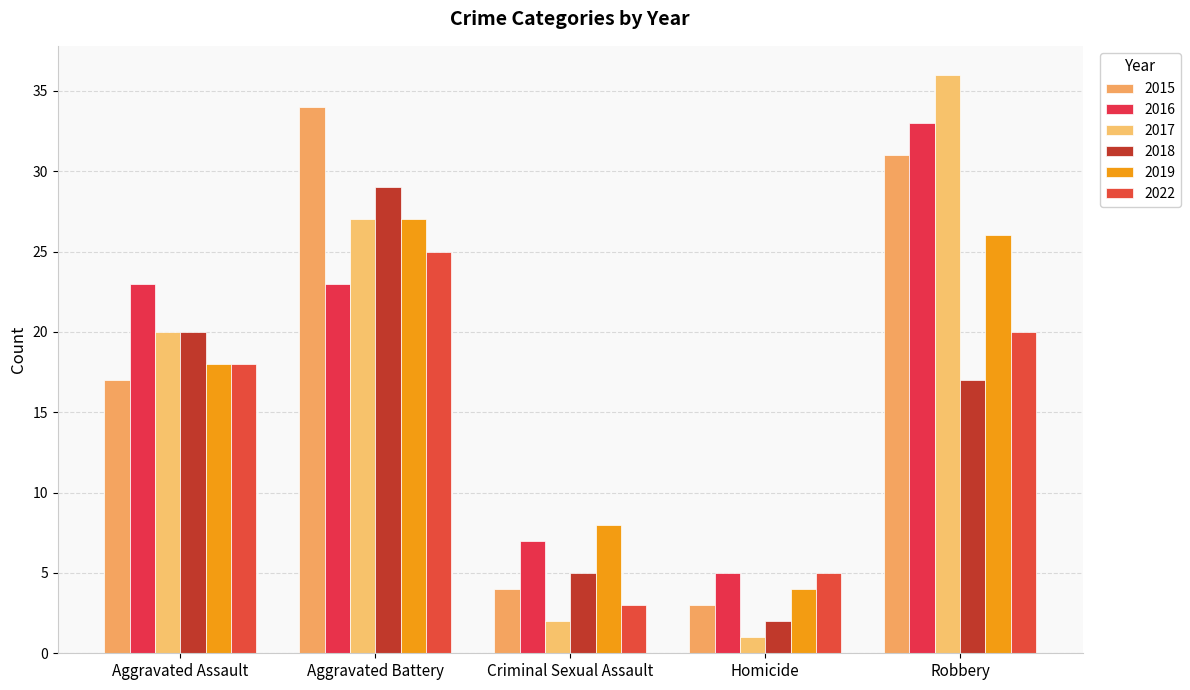

How many data points does each series have?

5